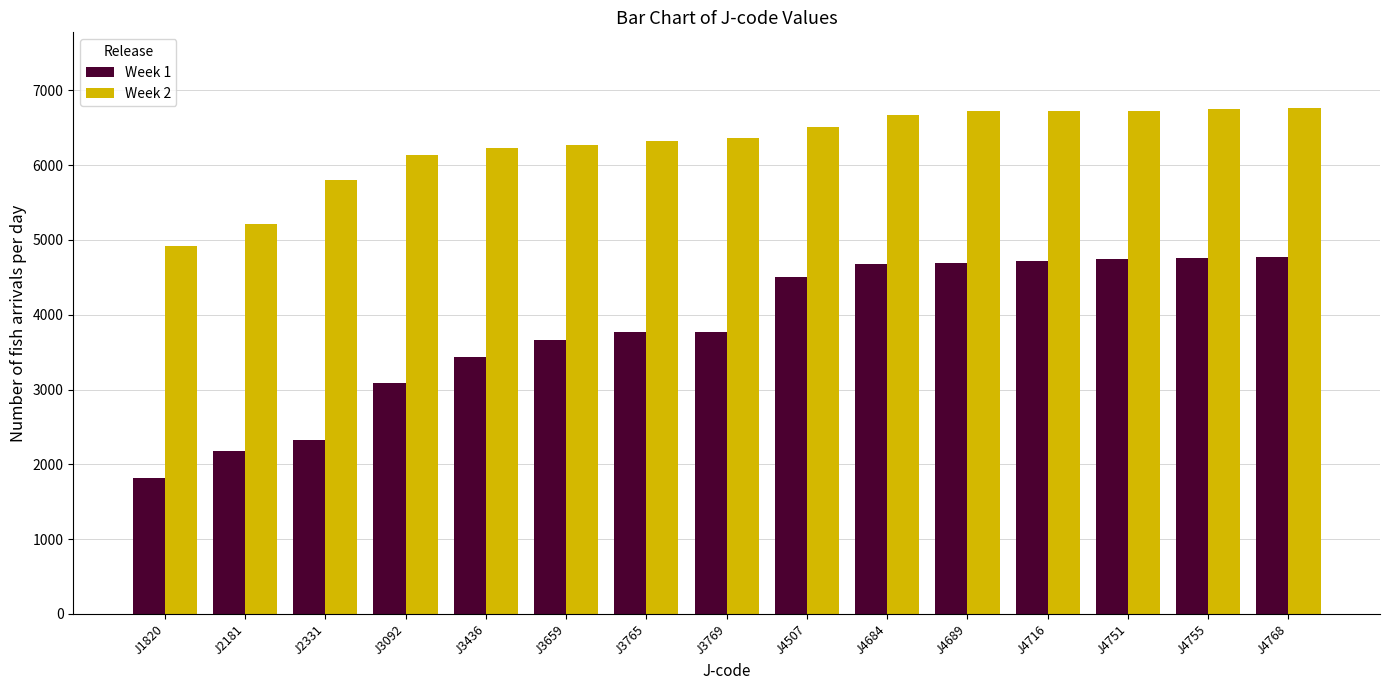

True or false: Week 1 has a value of 7550 at J4755.

False